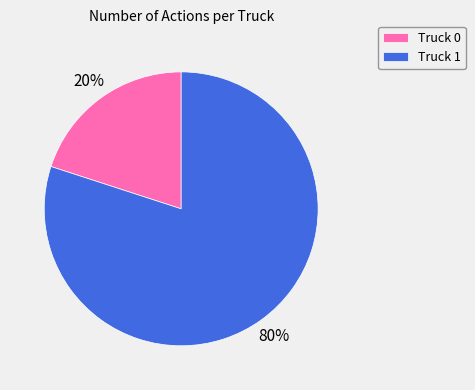

Rank the categories by value from highest to lowest.

Truck 1, Truck 0